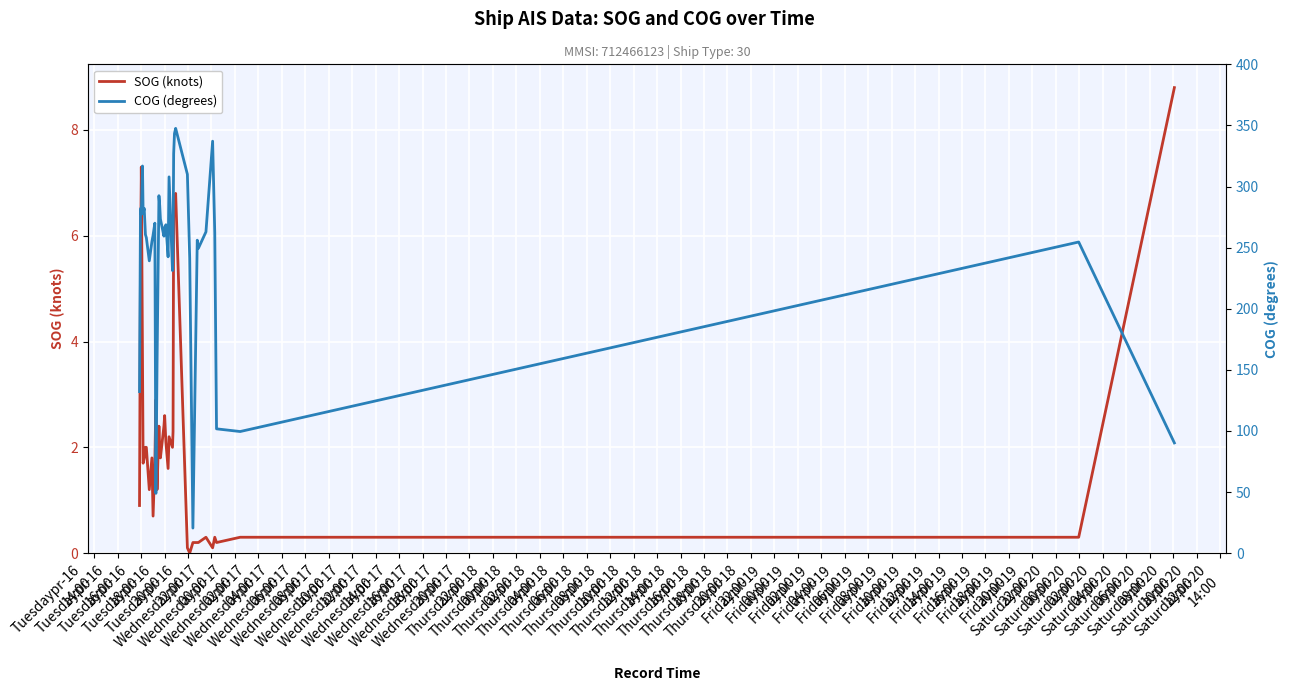

List the series in order of their overall mean, highest first.

COG (degrees), SOG (knots)